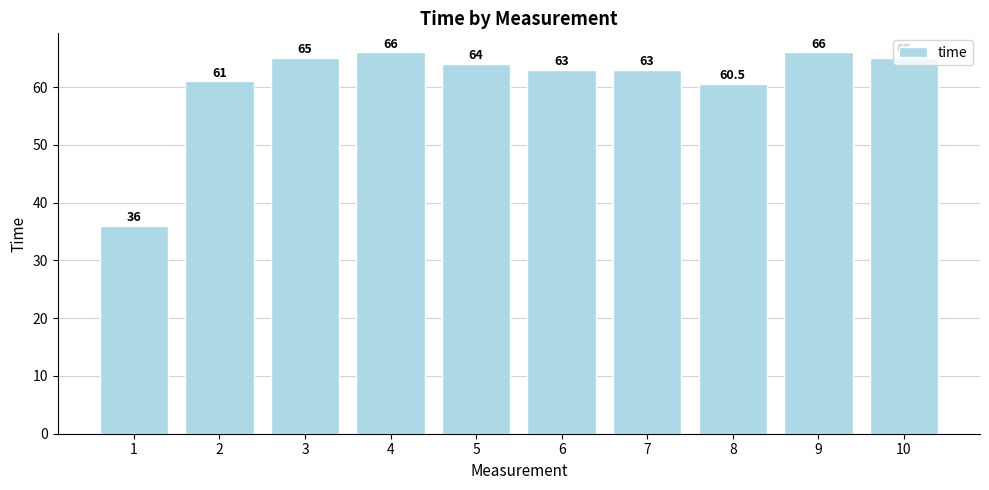

How many series are shown in this chart?

1